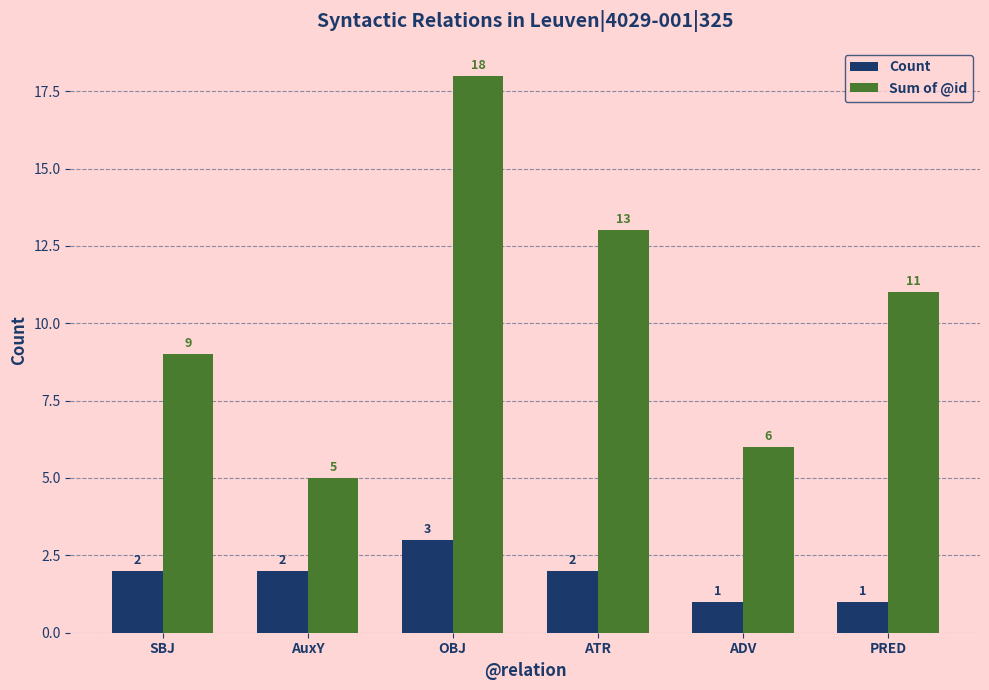

How many Count values are between 1 and 2?

5